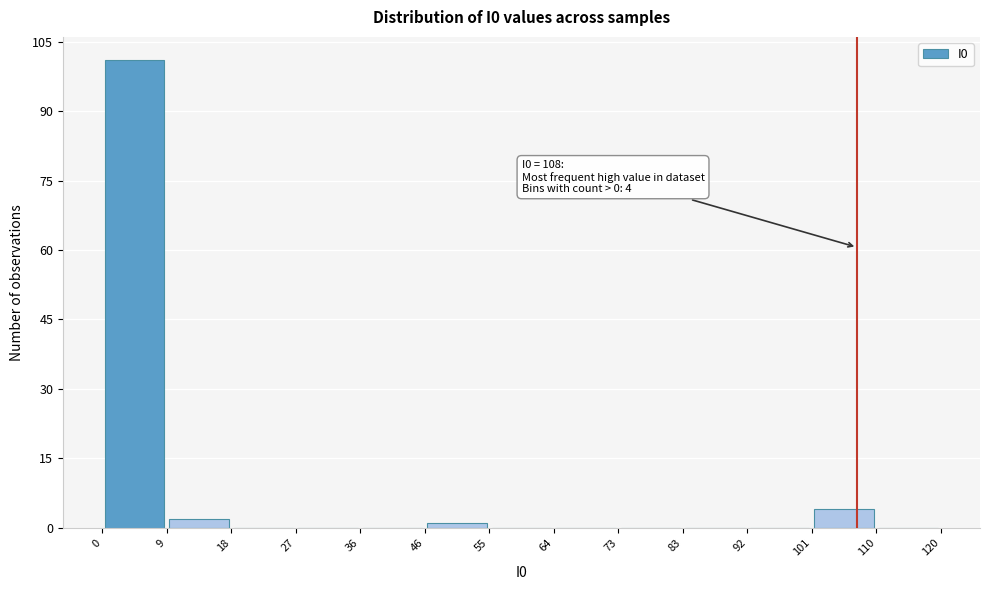

Over which range of the x-axis is the bar tallest?

0 to 9